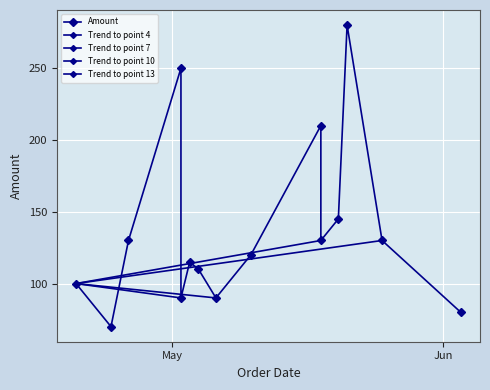

What is the label of the 15th point from the right?

2018-04-20